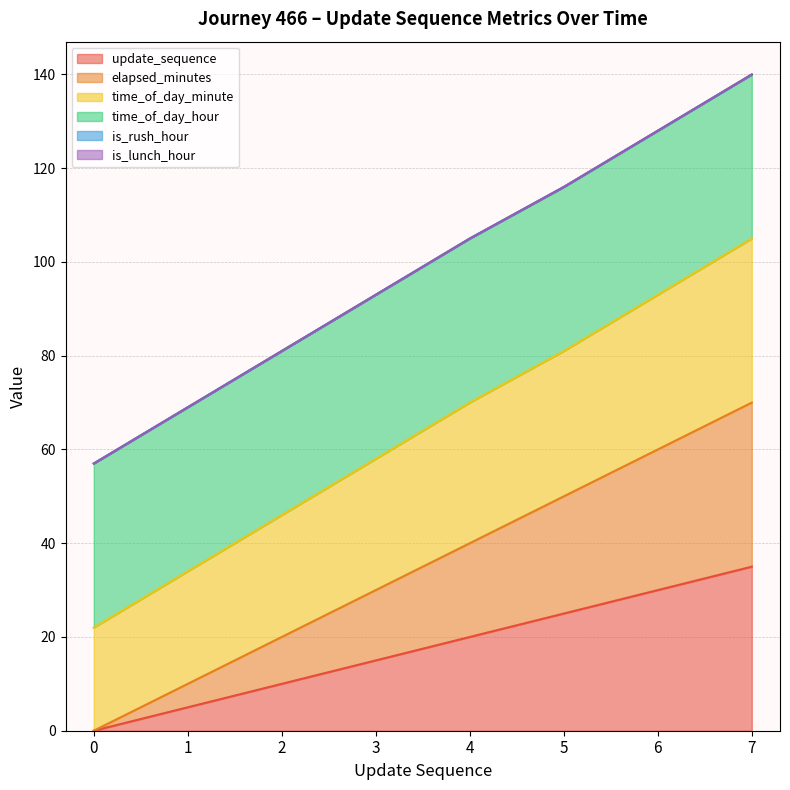

How many lines are shown in the chart?

6